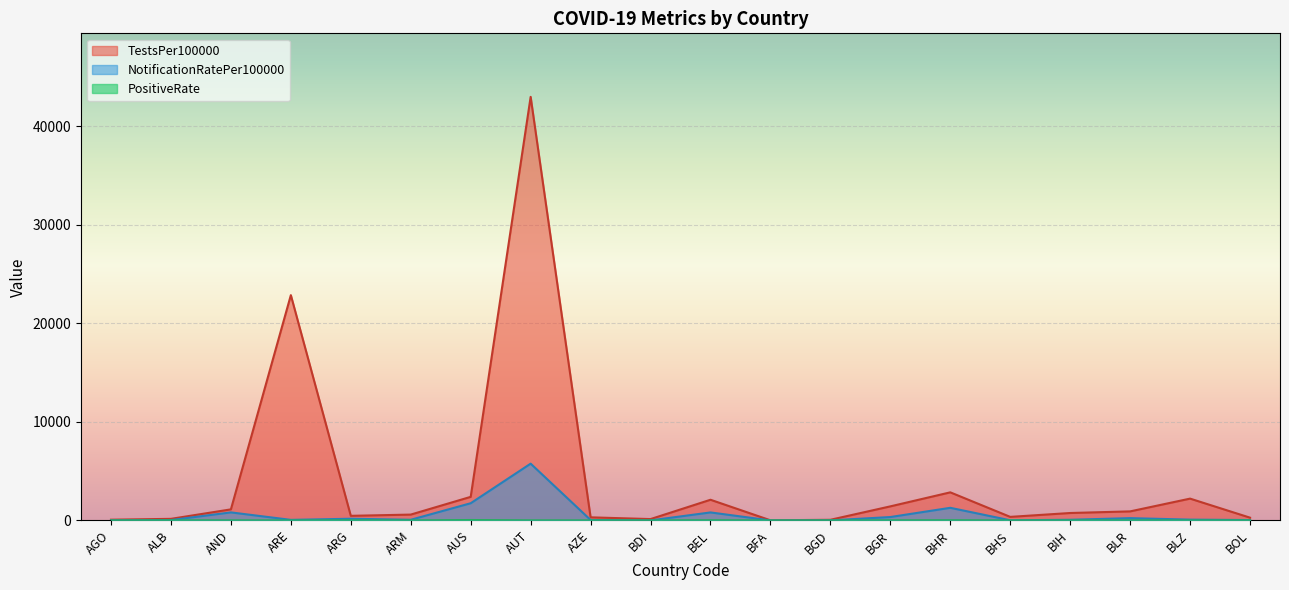

Which series changed the most between AGO and AUT?

TestsPer100000